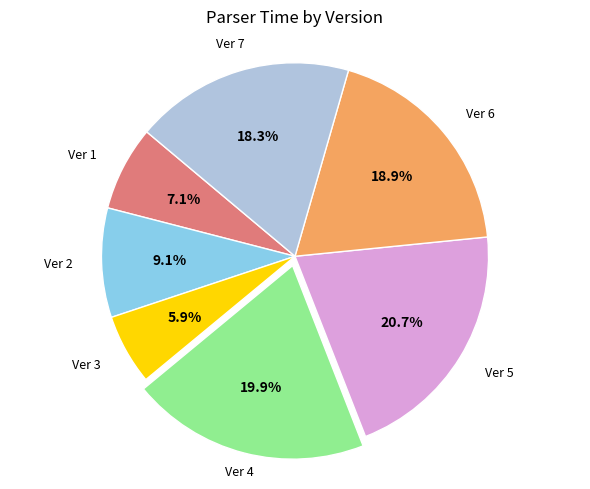

Is there any slice that represents more than half of the pie?

No